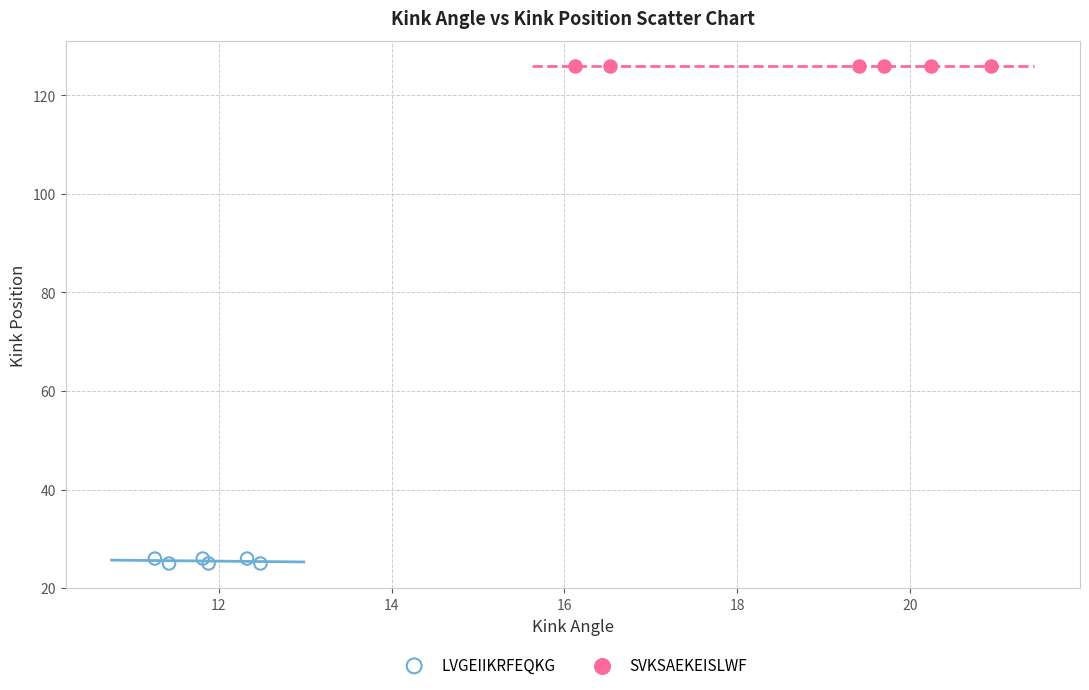

Which series contains the lowest Y value?

LVGEIIKRFEQKG